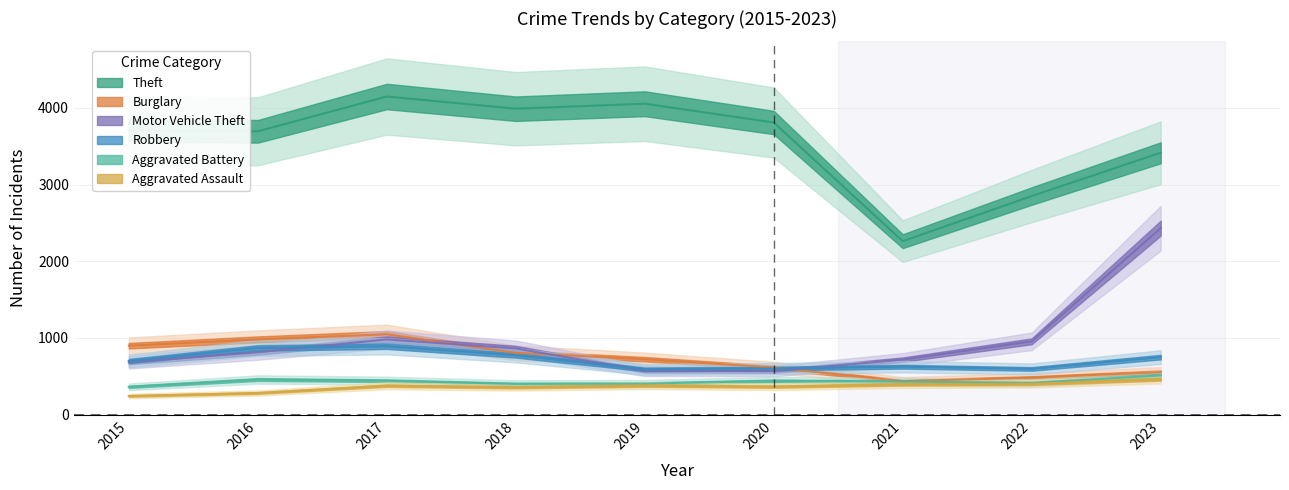

At which label does Burglary first exceed 722?

2015